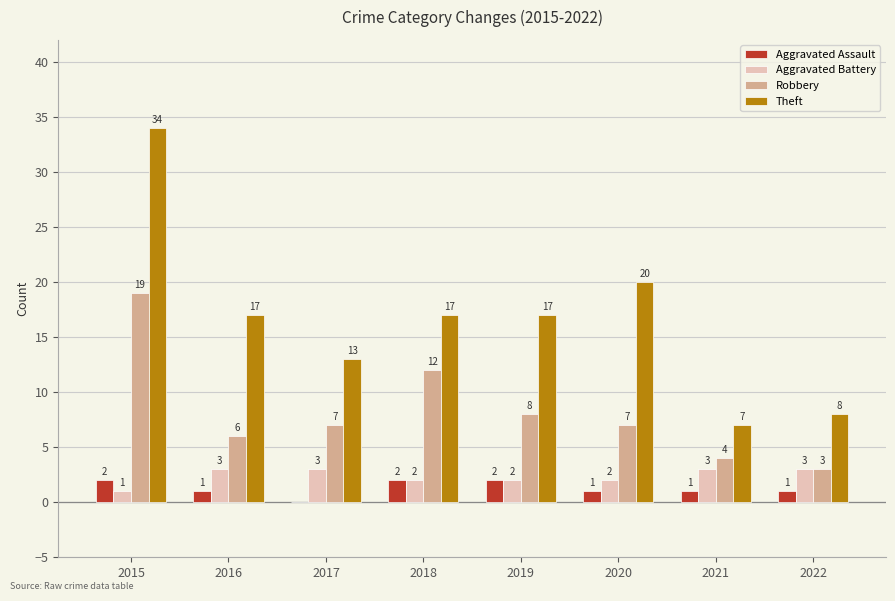

Is the value of Aggravated Assault at 2016 greater than the value of Robbery at 2016?

No